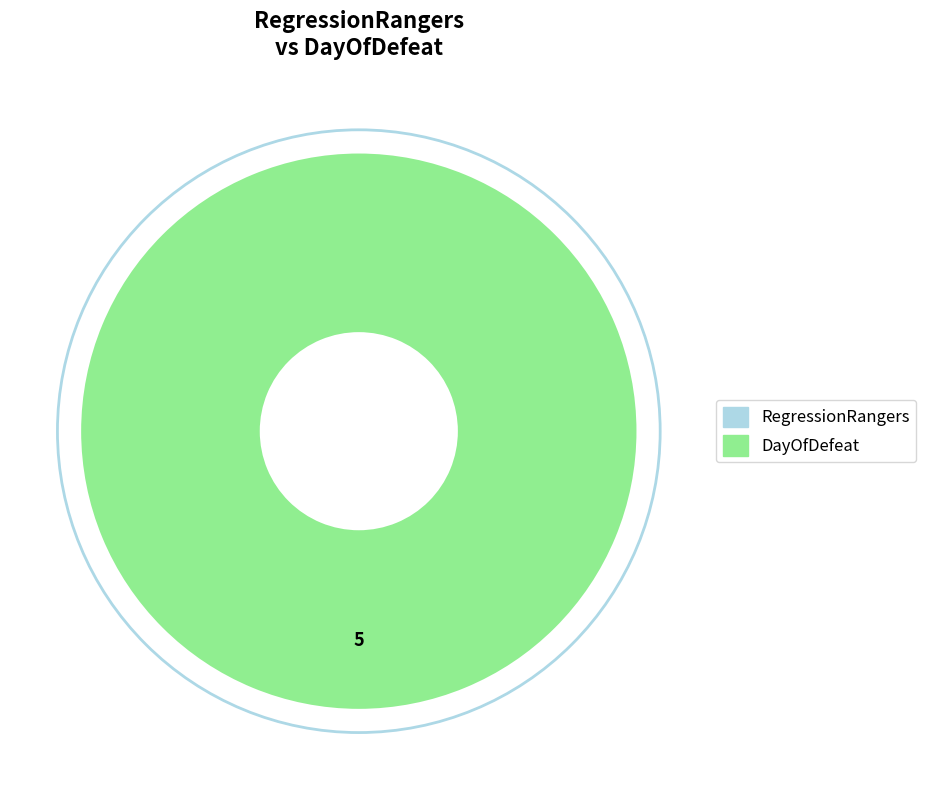

Is there any slice that represents more than half of the pie?

Yes